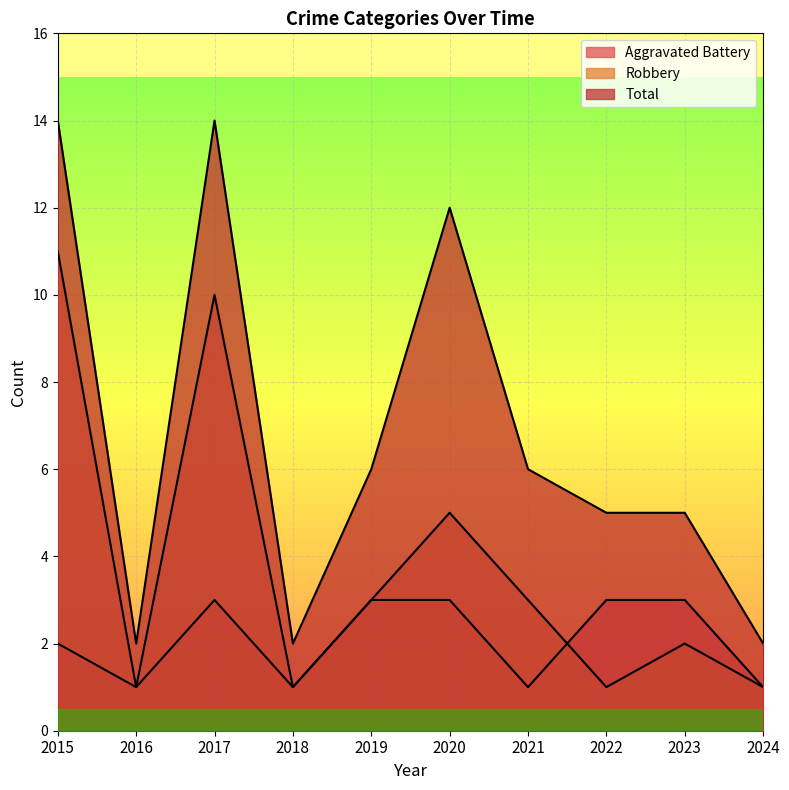

What value does the Aggravated Battery series have at 2020?

3